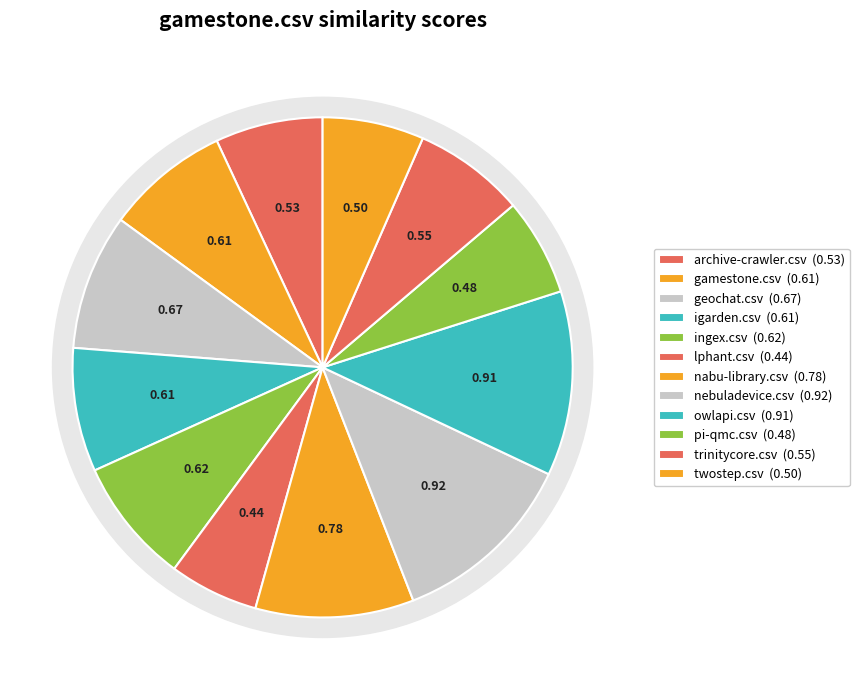

How many slices are in this pie chart?

12